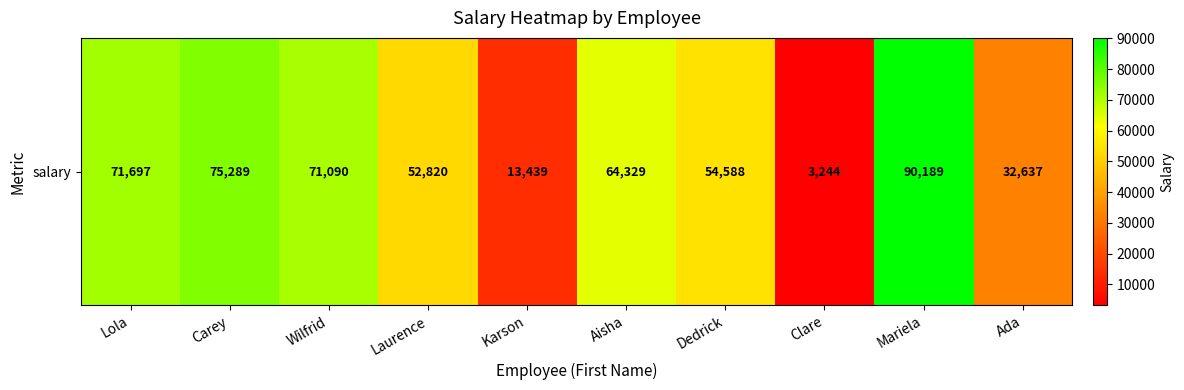

Rank the categories by value from highest to lowest.

Mariela, Carey, Lola, Wilfrid, Aisha, Dedrick, Laurence, Ada, Karson, Clare